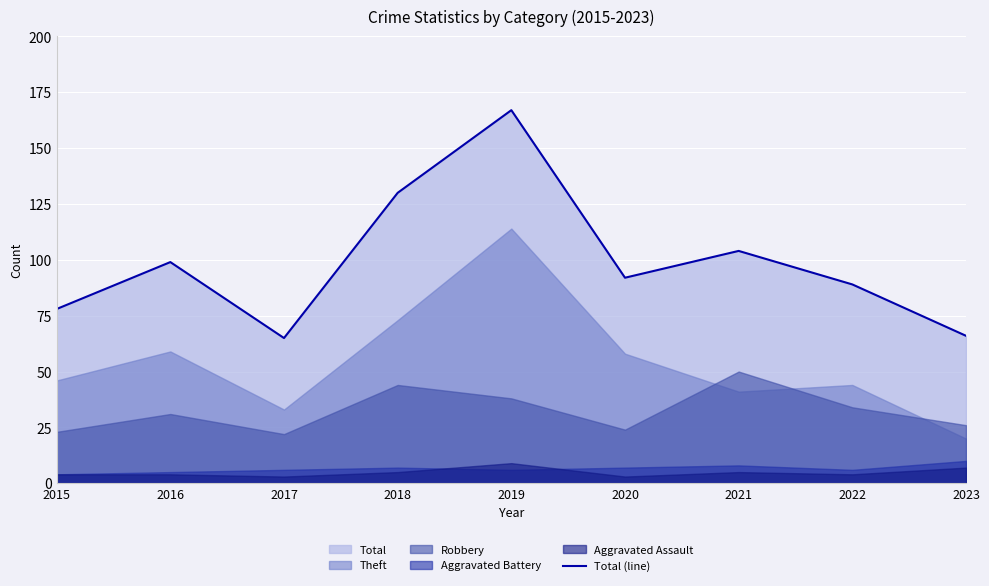

Where does the data first go above 92?

2016